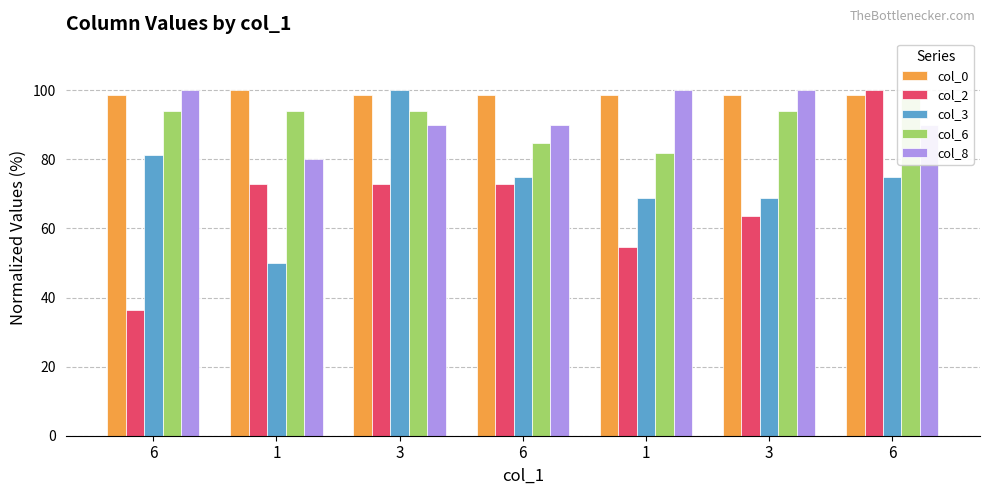

List the labels in order of col_3 value, smallest first.

1, 1, 3, 6, 6, 6, 3